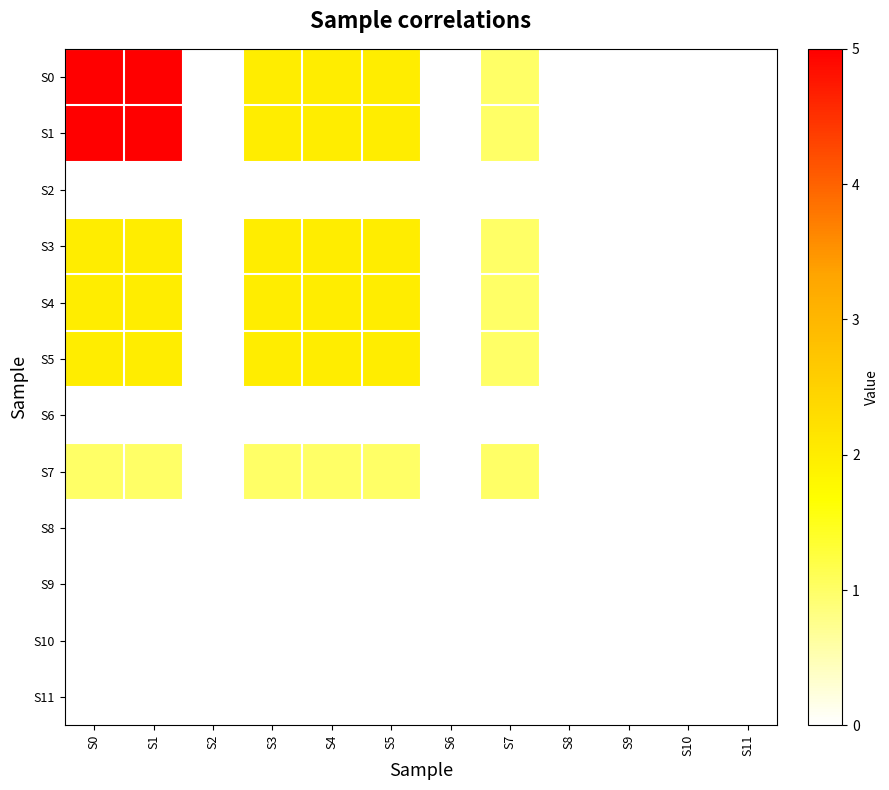

Which label corresponds to the largest value in the chart?

S0